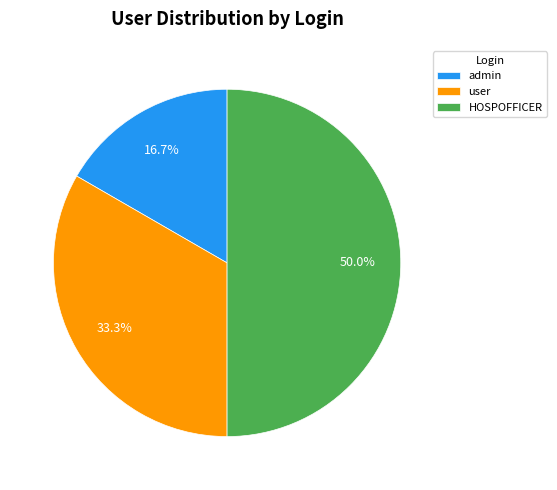

Does user represent more than half of the total?

No